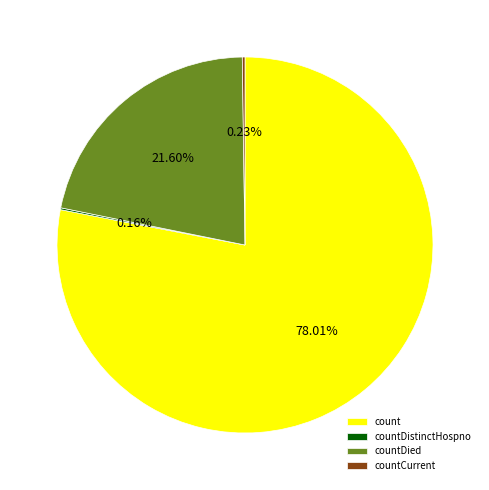

Approximately how many times larger is the value at count compared to countDied?

3.6